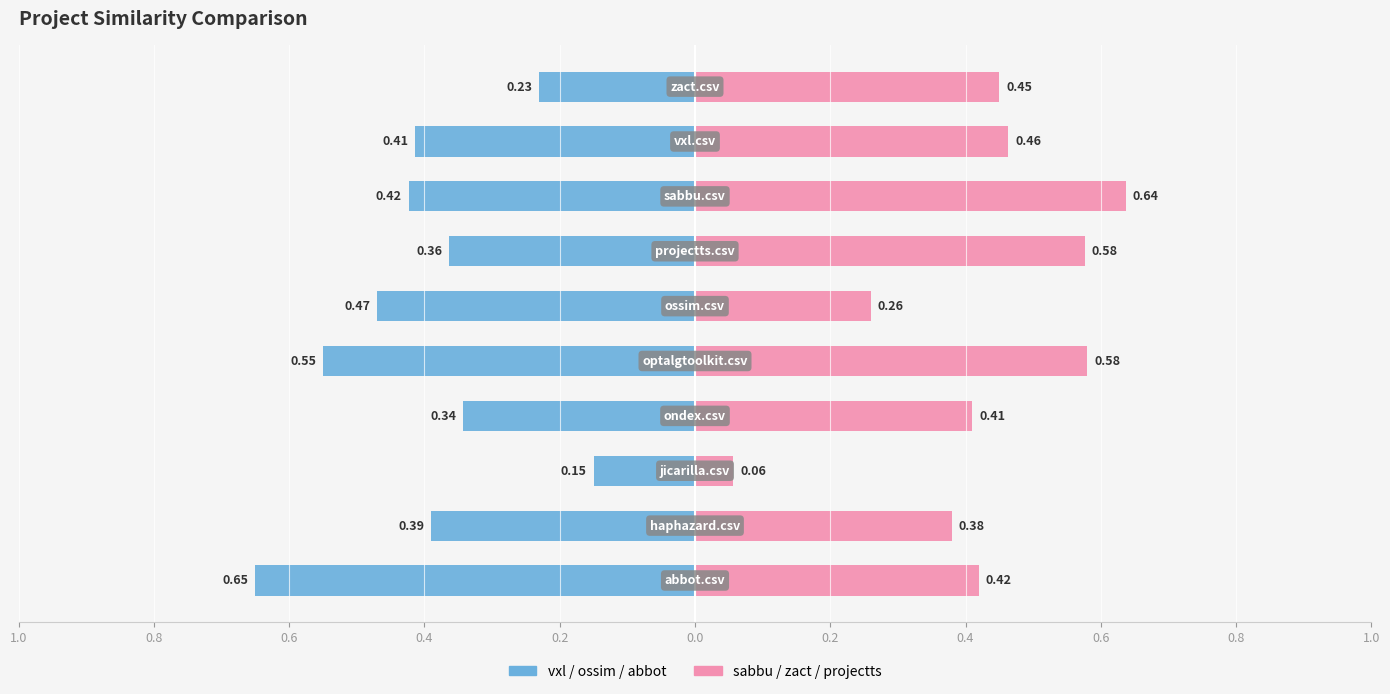

Between 0.4 and 0.0, which is larger?

0.4